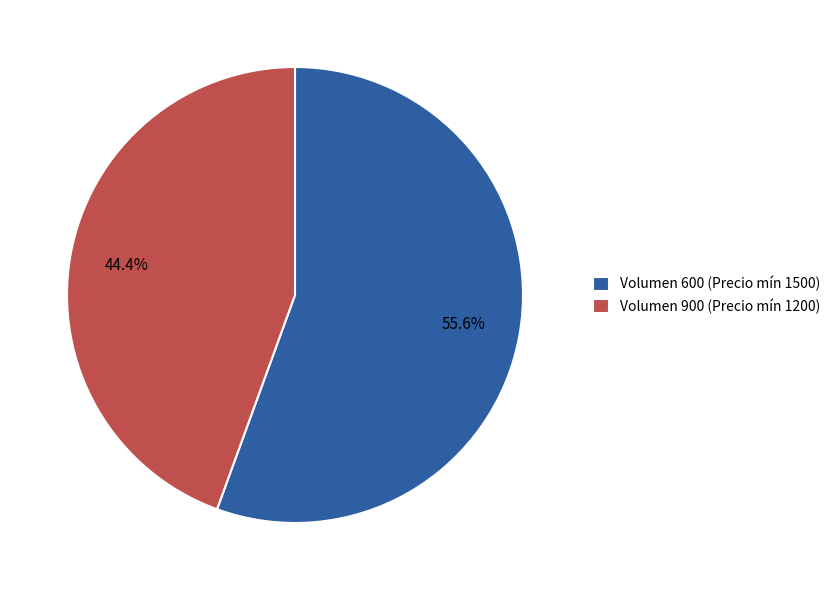

Combined, what portion of the pie is Volumen 600 (Precio mín 1500) and Volumen 900 (Precio mín 1200)?

100.0%